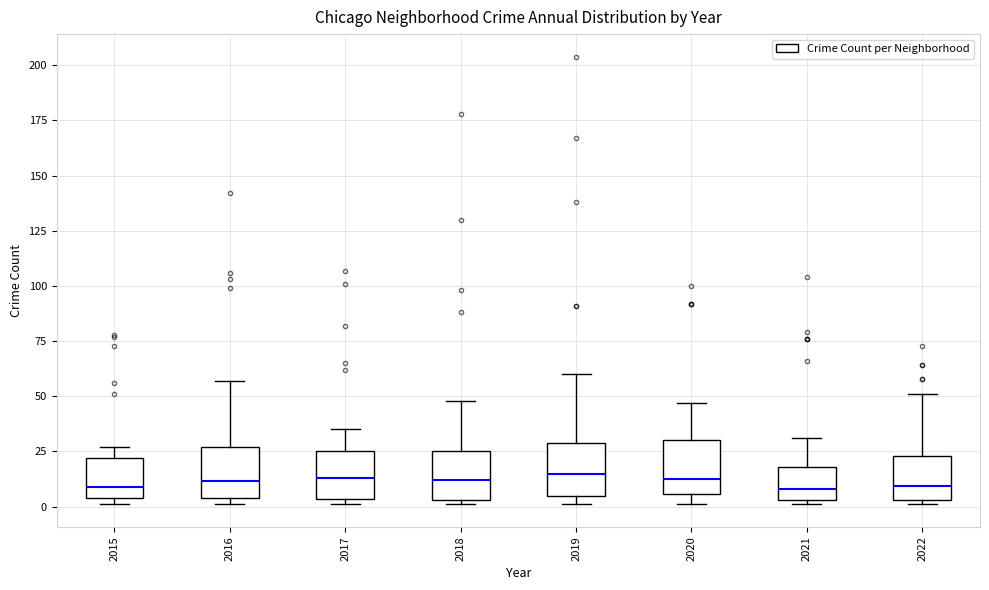

Where does the upper whisker of the box at x = 2017 end on the y-axis? The values are not printed on the chart, so give them approximately, as read against the axis.

35